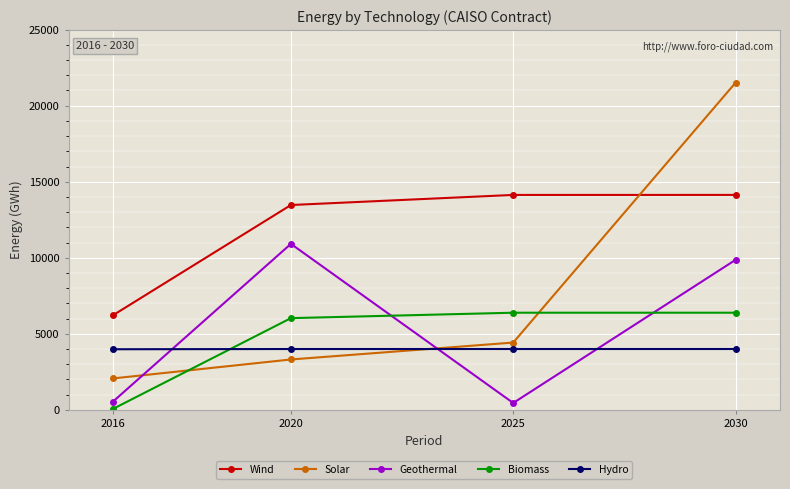

Where do Hydro and Solar first cross each other?

2025 and 2020